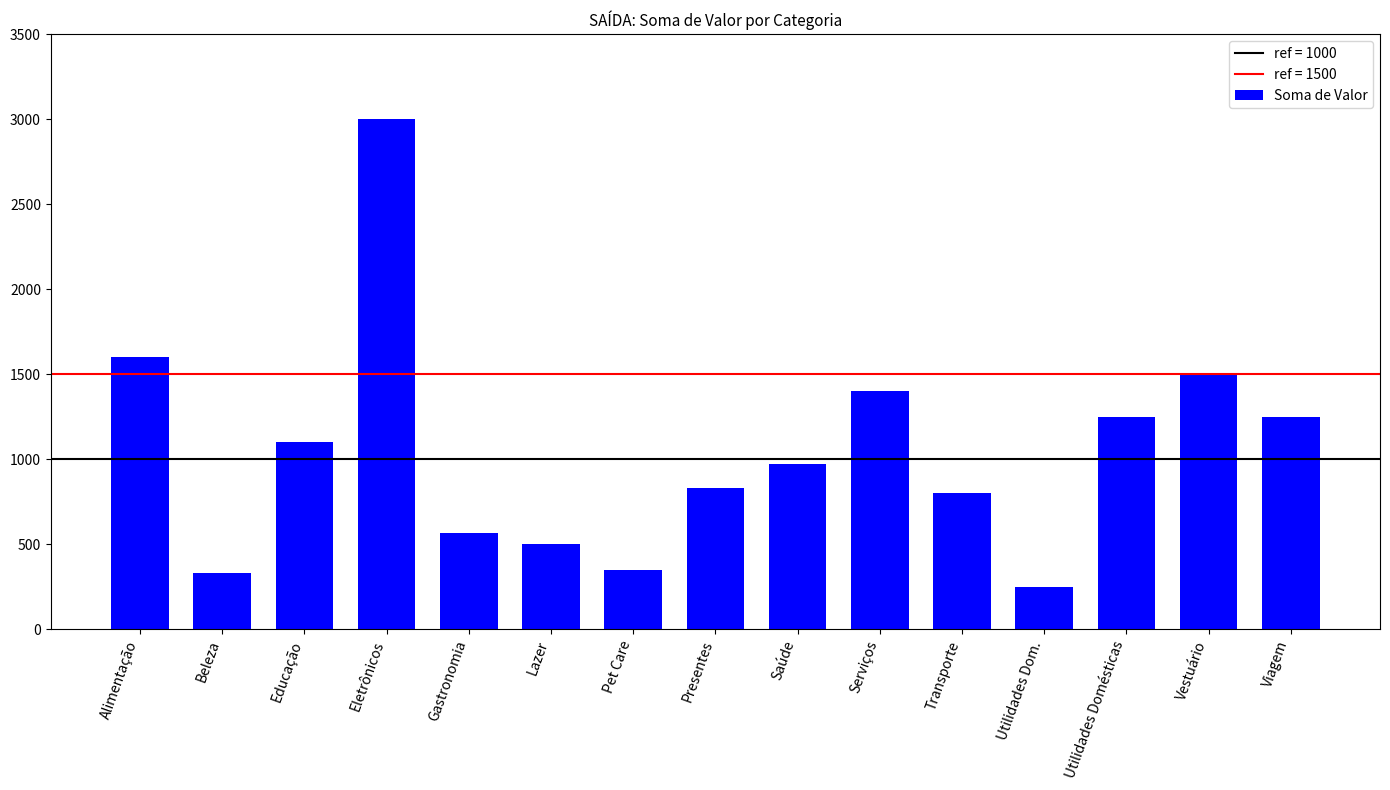

Reading right to left, extract all data points from this chart.

Viagem=1250	Vestuário=1500	Utilidades Domésticas=1250	Utilidades Dom.=250	Transporte=800	Serviços=1400	Saúde=970	Presentes=830	Pet Care=350	Lazer=500	Gastronomia=570	Eletrônicos=3000	Educação=1100	Beleza=330	Alimentação=1600